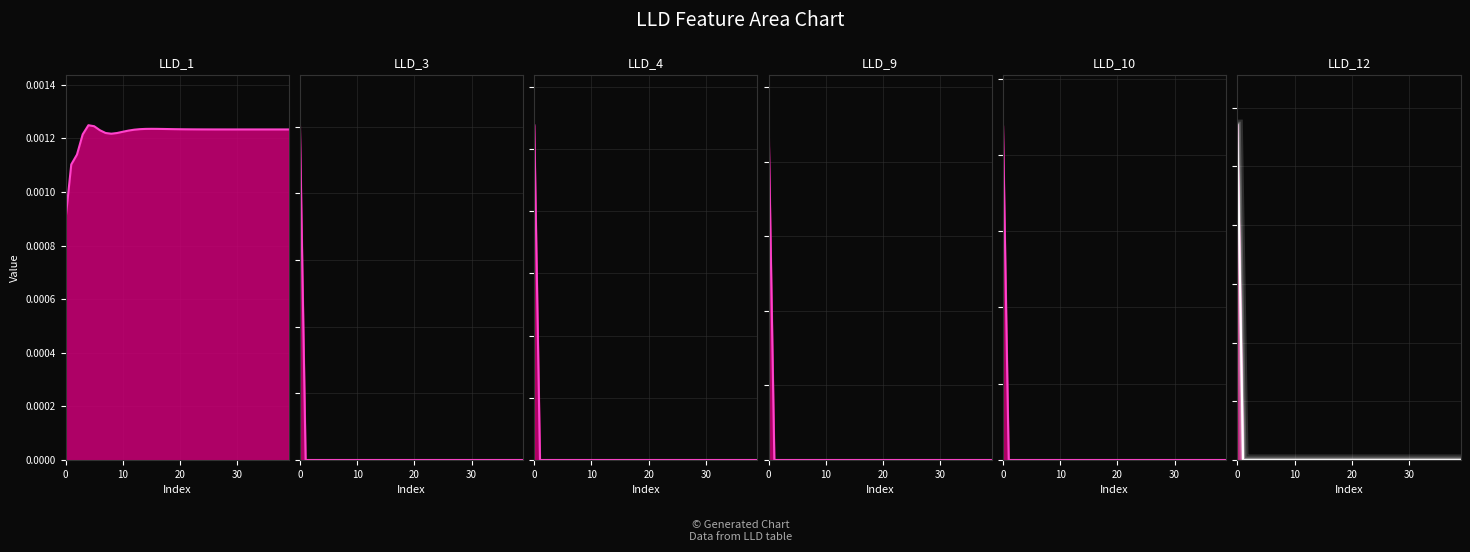

The LLD_4 series shows 0.0 at 32. True or false?

True